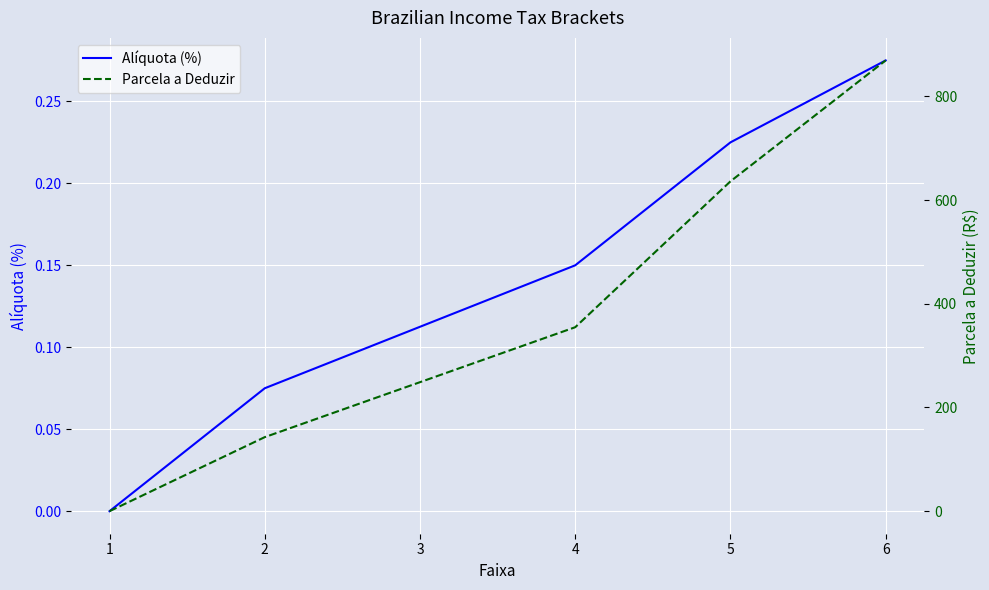

At which label does Alíquota (%) reach its peak?

6